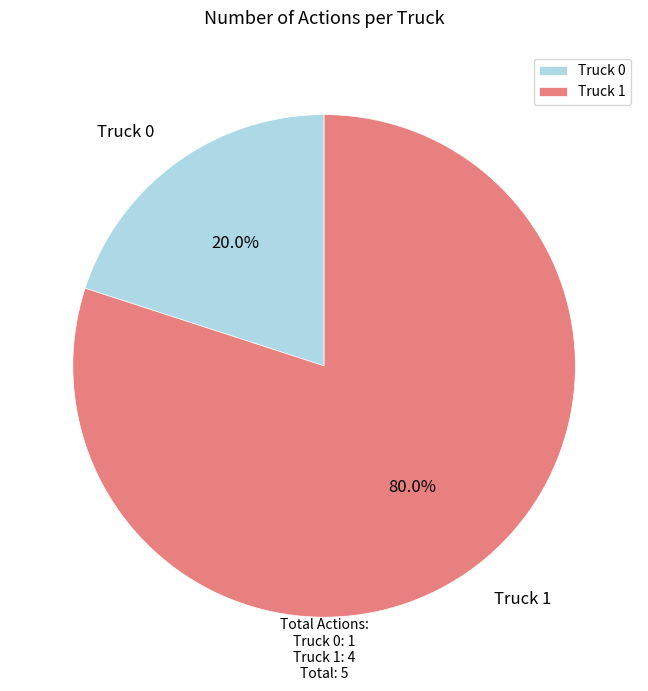

Is Truck 0 the majority of the pie?

No